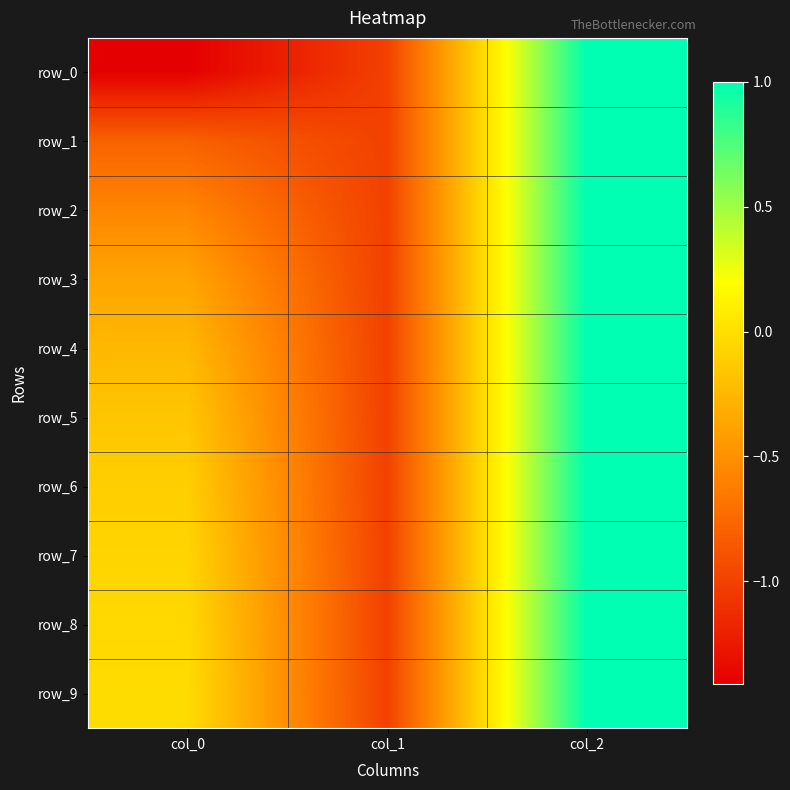

Where does the row_4 series first go above 0?

col_2